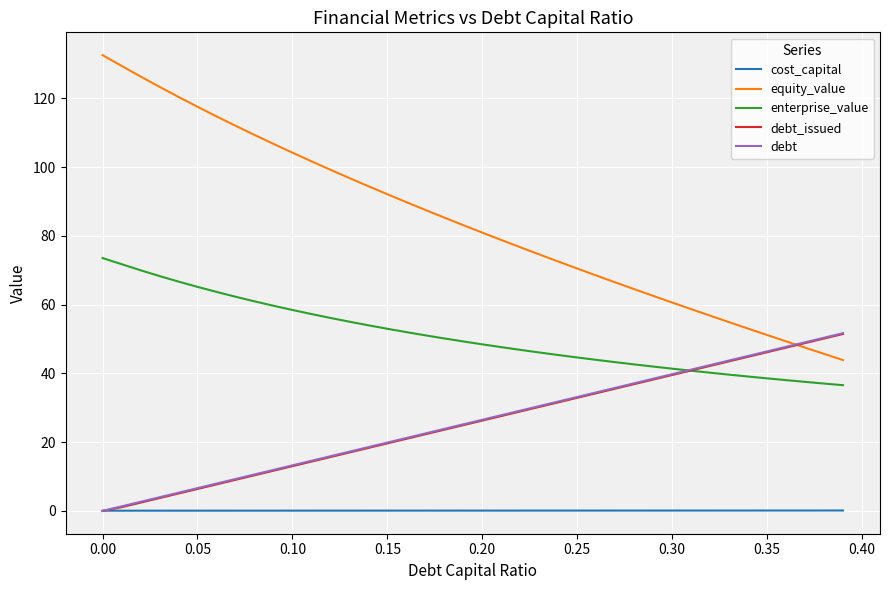

Which series has the widest spread of values?

equity_value